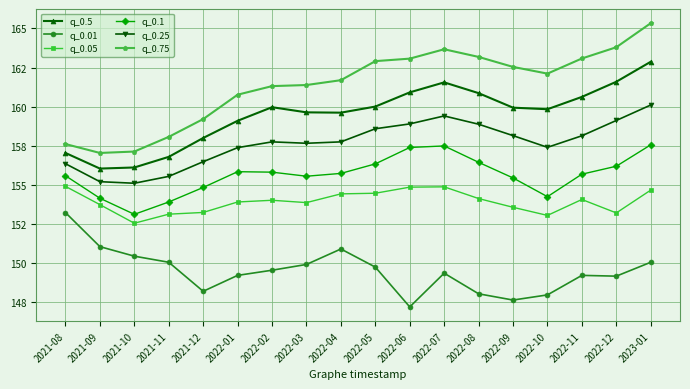

What is the sum of the q_0.1 values at 2022-03 and 2022-08?

312.0